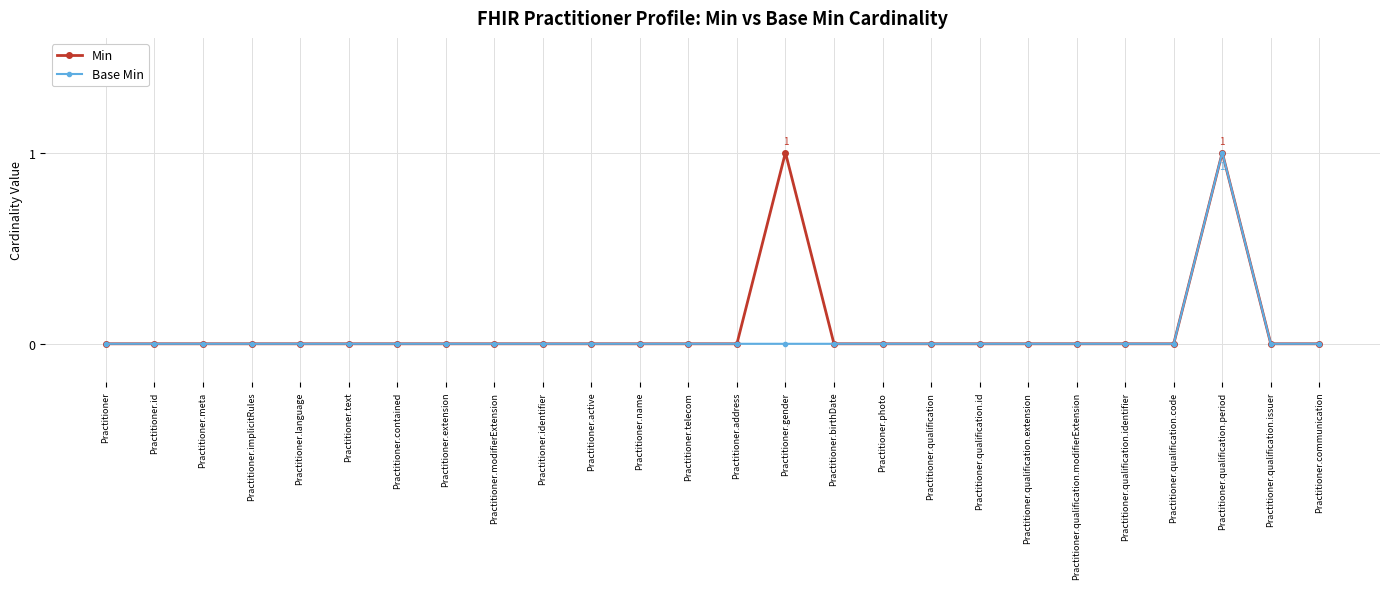

True or false: Min has a value of 0 at Practitioner.photo.

True